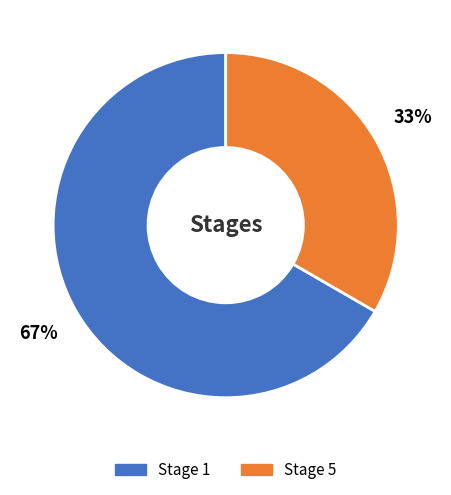

To the nearest percent, what is the average slice percentage?

50%